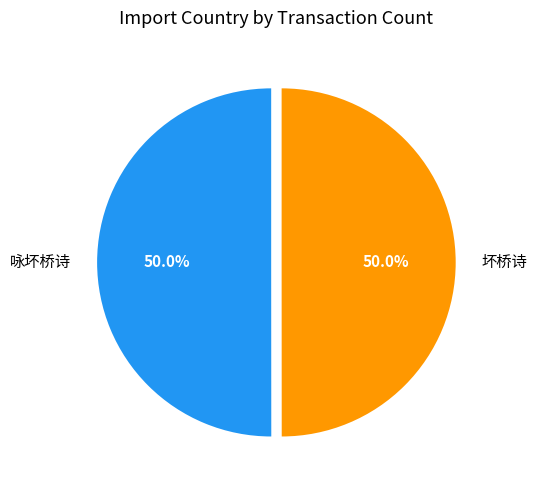

What portion of the pie excludes 咏坏桥诗?

50.0%